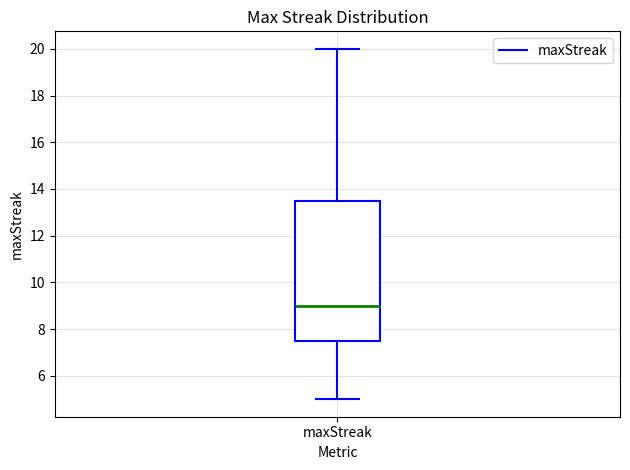

Transcribe this box plot: give where the median line is, the range the box spans, and where the two whiskers end, as read against the y-axis. The values are not printed on the chart, so give them approximately, as read against the axis.

median 9.0, box 7.6 to 13.6, whiskers 5.0 to 20.0